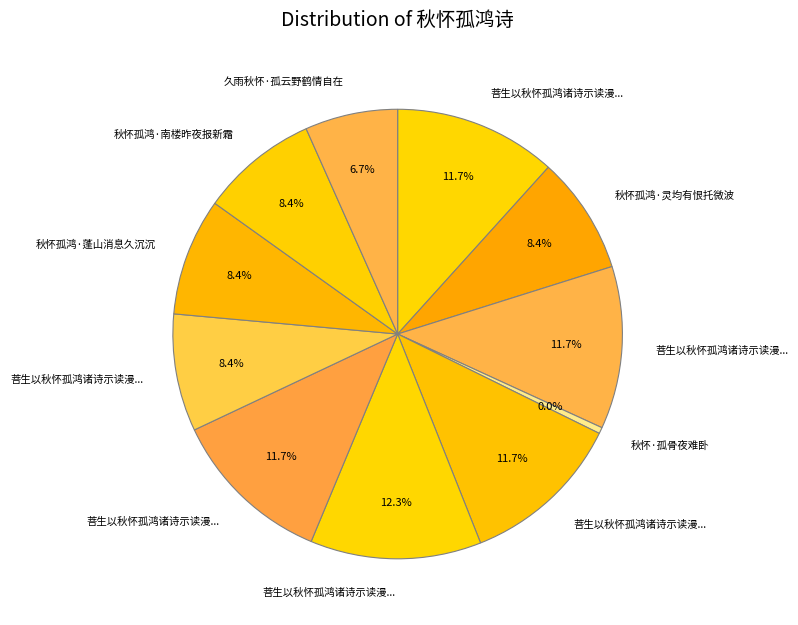

What percentage is the 菩生以秋怀孤鸿诸诗示读漫成长句四首即用孤鸿元韵 slice, to the nearest percent?

8%